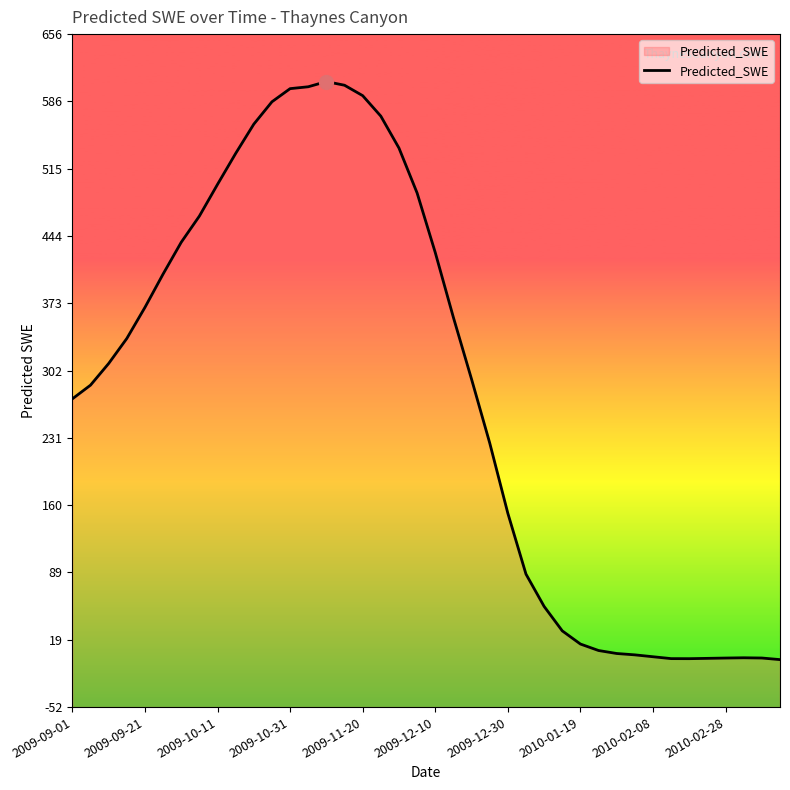

How many points are lower than both their immediate neighbors (excluding endpoints)?

1